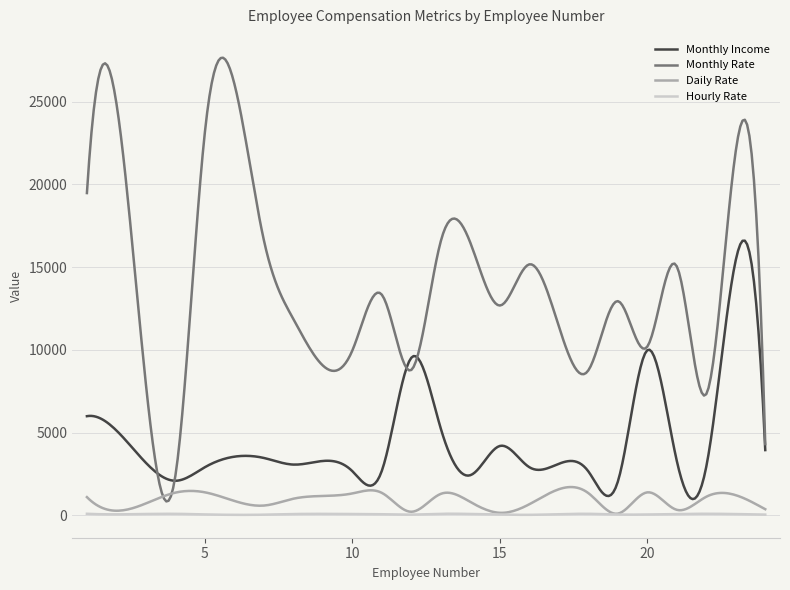

How many categories are shown in the chart?

300